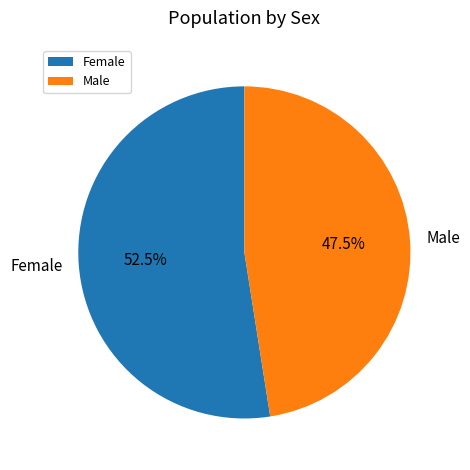

To the nearest percent, what is the difference between the largest and smallest slice percentages?

5%